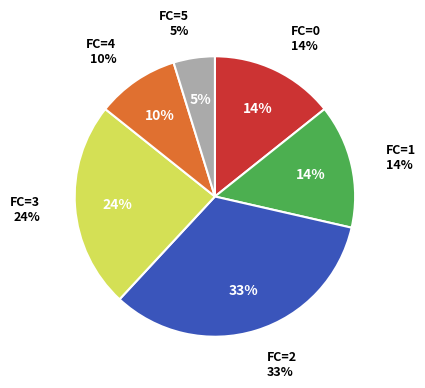

Is it true that FC=0 is 23% of the pie?

False